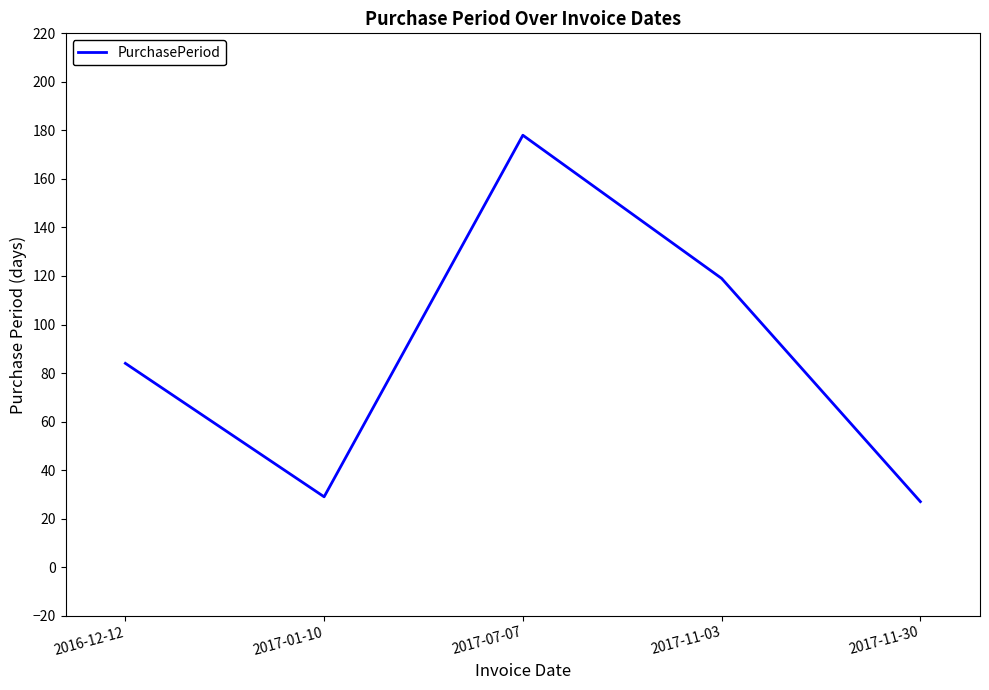

The value at 2017-11-30 is 38. True or false?

False